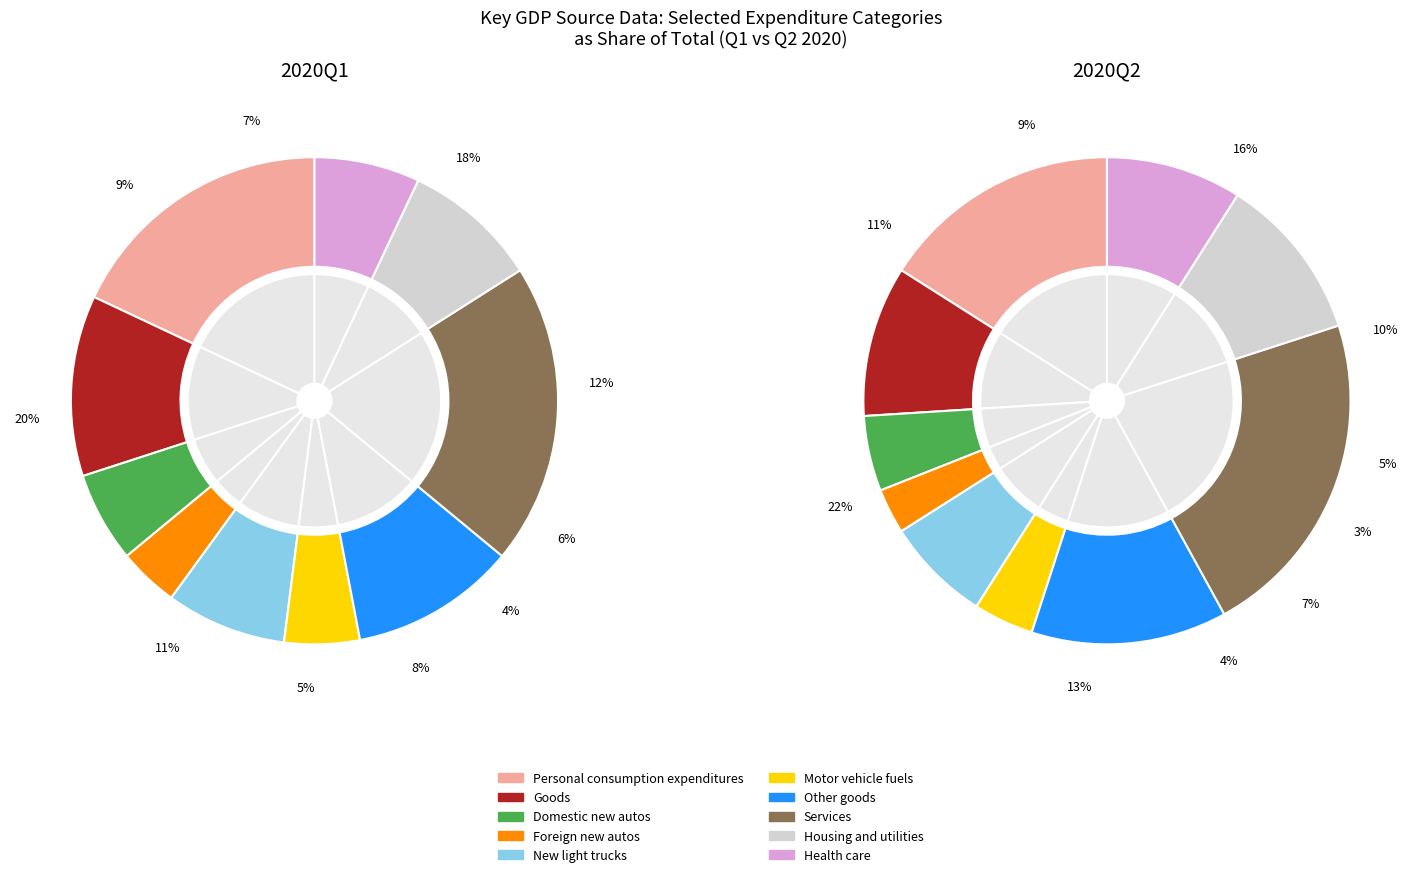

How many slices are in this pie chart?

10